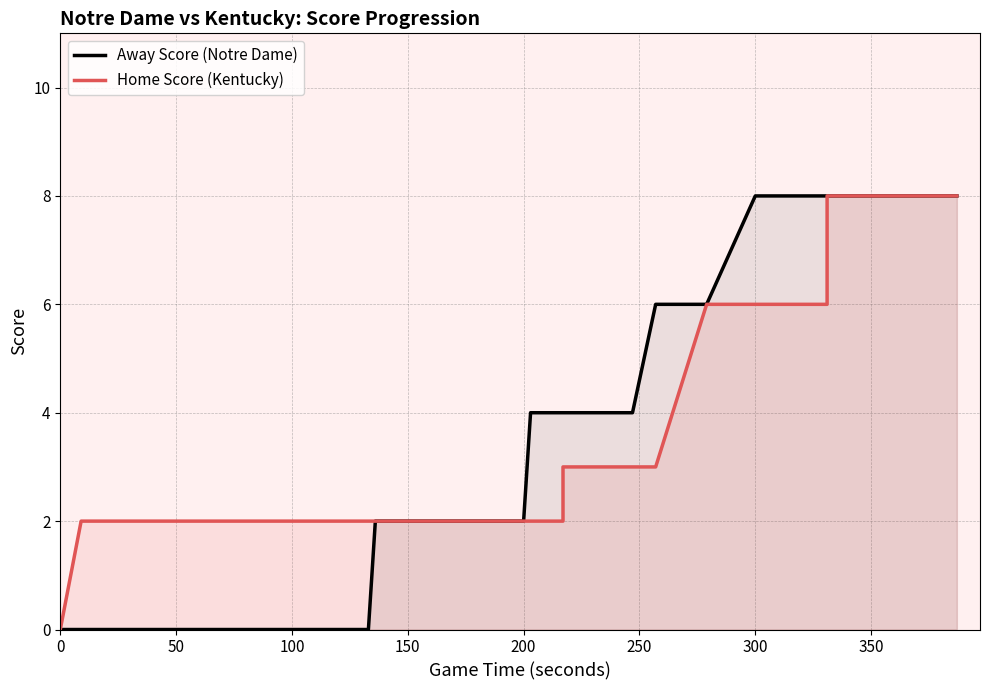

Reading left to right, extract all data points from this chart.

Away Score (Notre Dame): 0	0	0	0	0	0	0	0	0	0	0	0	0	0	0	0	2	2	2	2	2	4	4	4	4	4	4	4	4	4	4	4	6	6	8	8	8	8	8	8
Home Score (Kentucky): 0	2	2	2	2	2	2	2	2	2	2	2	2	2	2	2	2	2	2	2	2	2	2	3	3	3	3	3	3	3	3	3	3	6	6	6	6	8	8	8